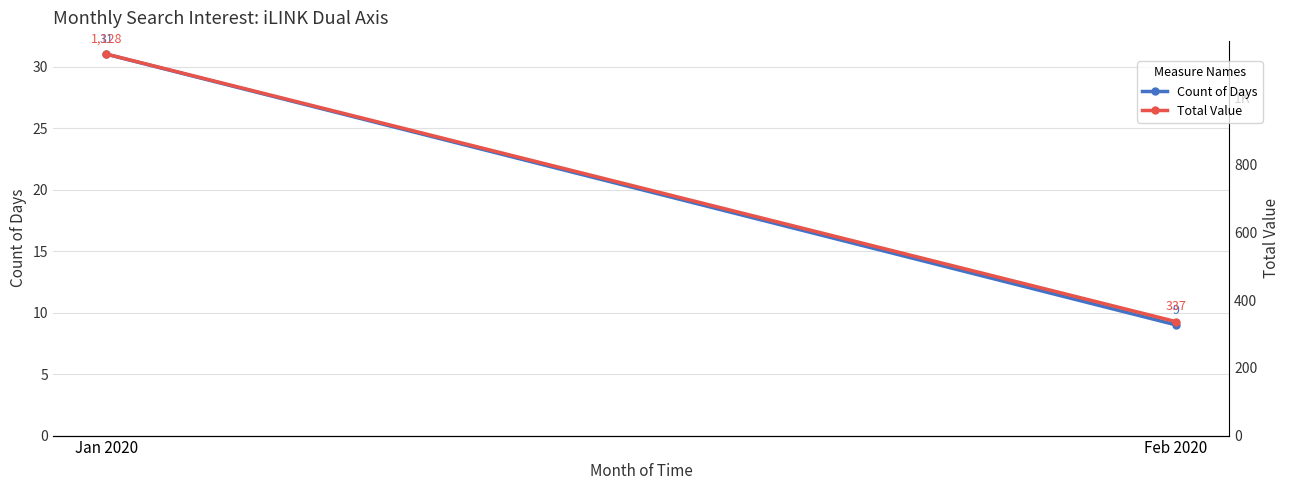

Reading left to right, transcribe all the data shown in this chart.

Count of Days: 31	9
Total Value: 1128	337